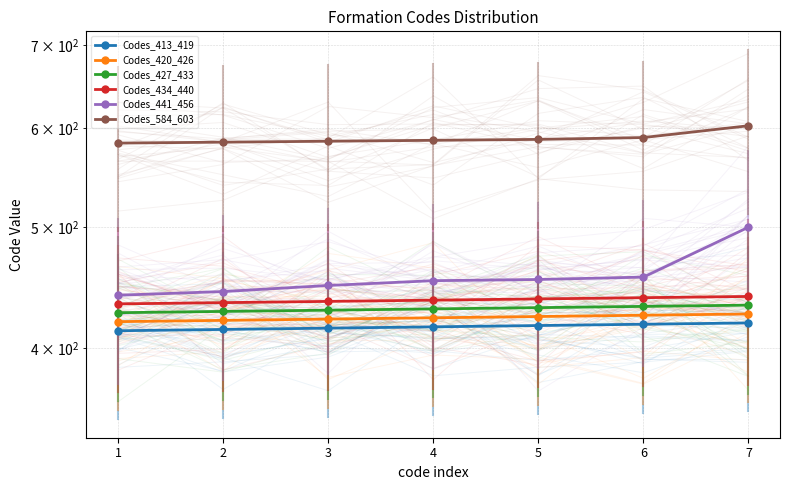

Which series changed the most between 3 and 6?

Codes_441_456